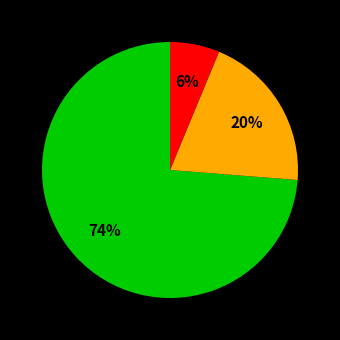

To the nearest percent, what is the average slice percentage?

33%